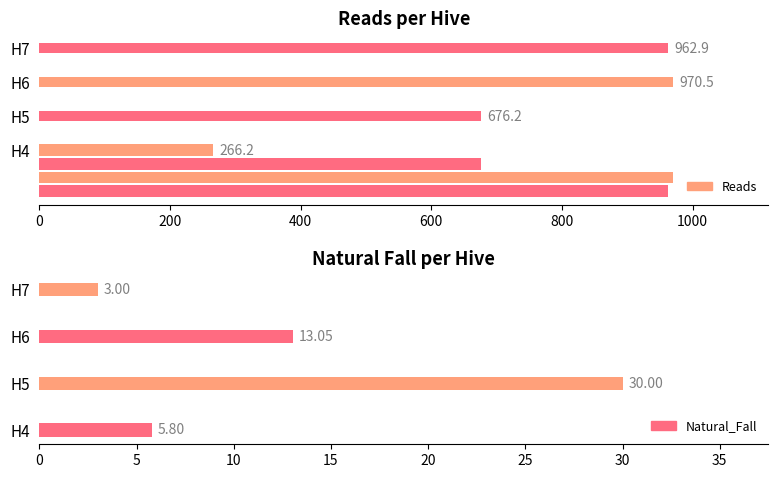

What is the maximum value shown in the chart?

970.5